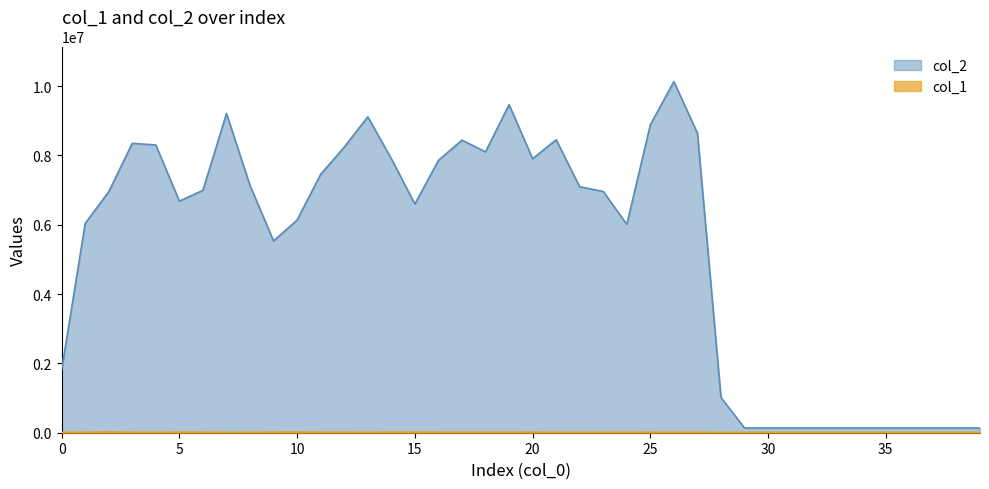

What is the smallest value displayed?

2452